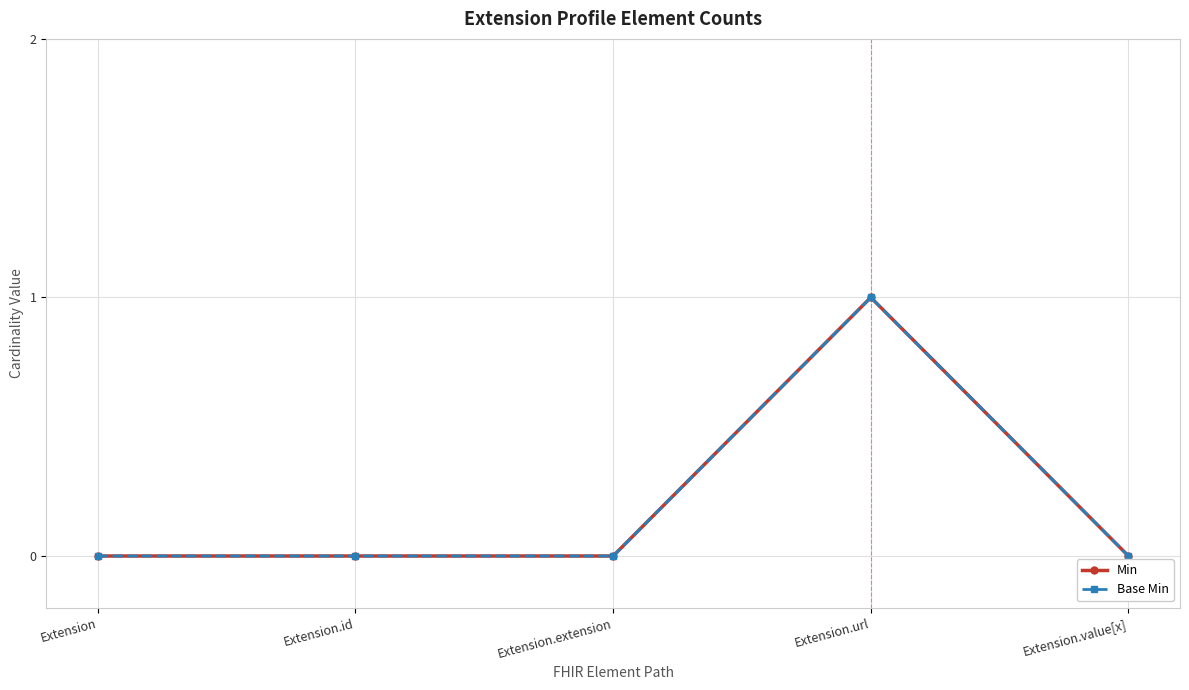

Which category has the lowest value in the Min series?

Extension